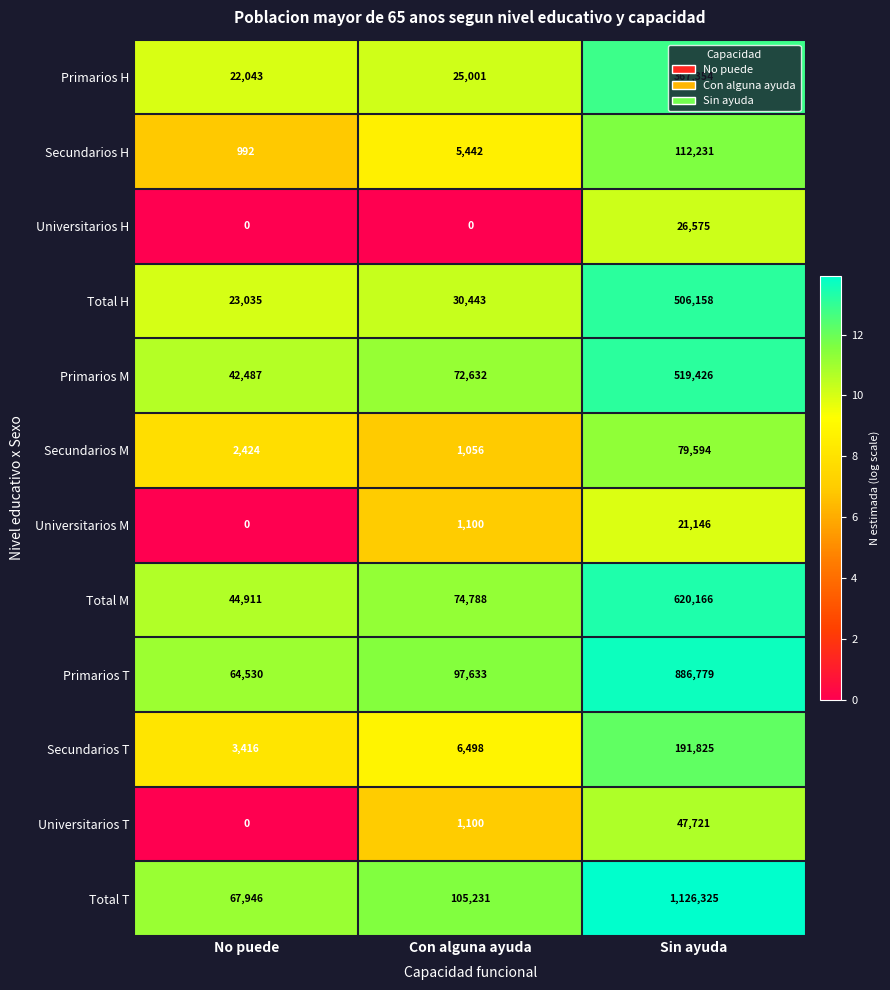

What is the difference between the highest and lowest values at No puede?

67946